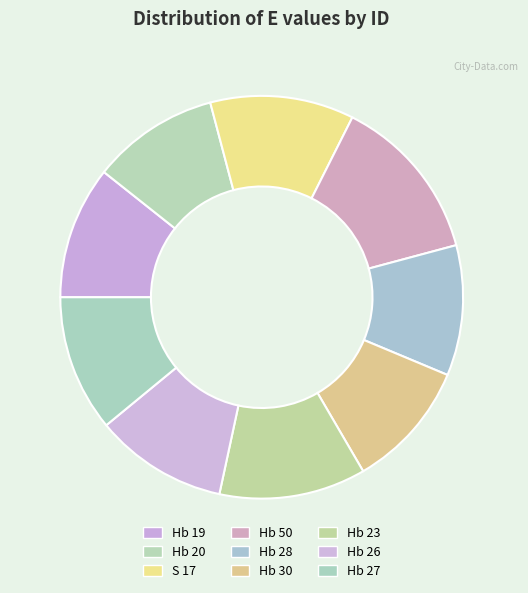

Which slice is the largest?

Hb 50